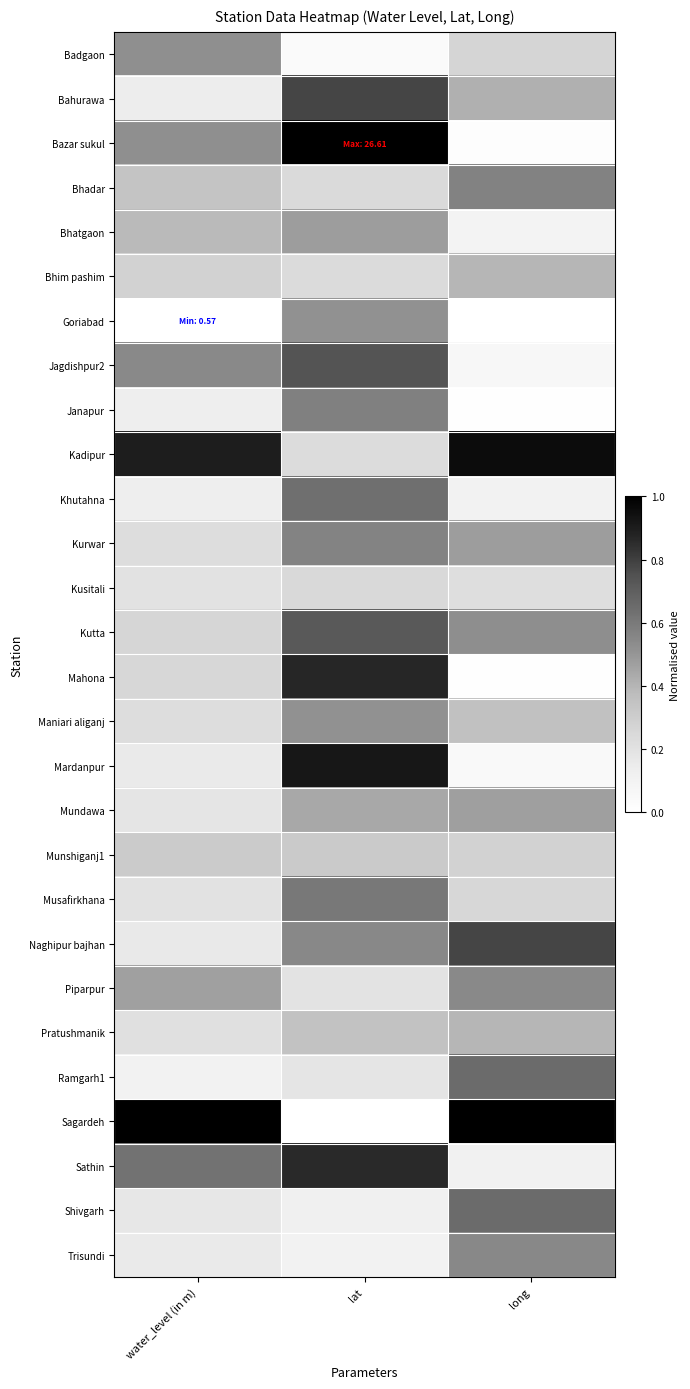

How many series are shown in this chart?

28